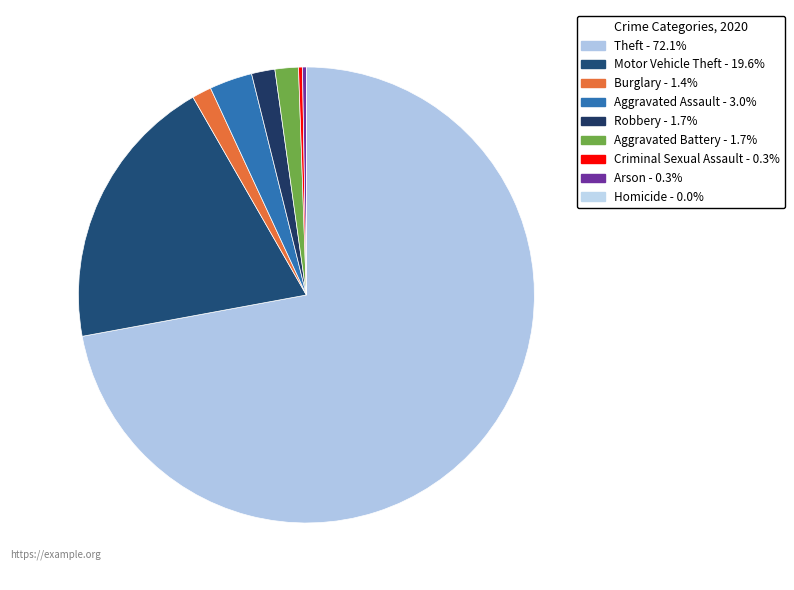

To the nearest percent, what portion does Robbery represent?

2%